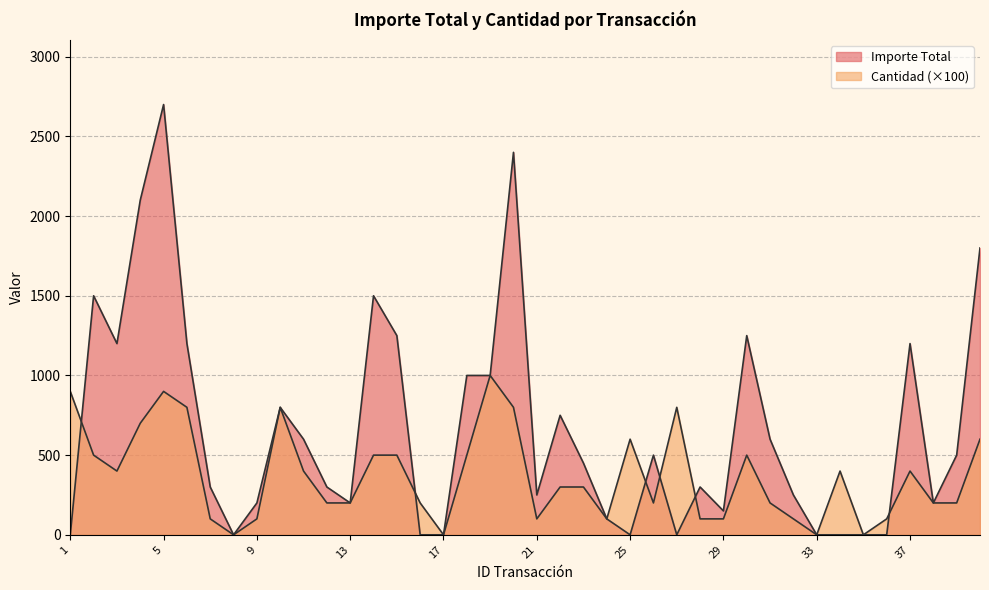

What is the difference between the second highest and minimum values in the Importe Total series?

2400